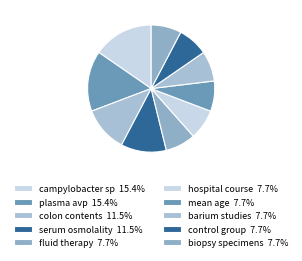

To the nearest percent, what percentage of the pie is biopsy specimens?

8%